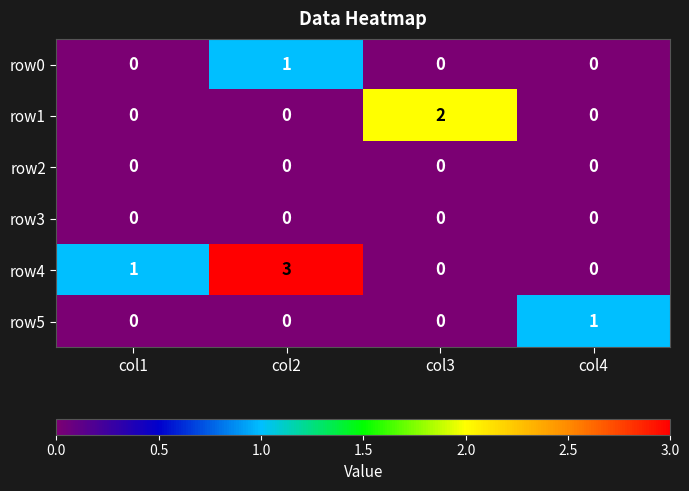

Reading left to right, extract all data points from this chart.

row0: 0	1	0	0
row1: 0	0	2	0
row2: 0	0	0	0
row3: 0	0	0	0
row4: 1	3	0	0
row5: 0	0	0	1